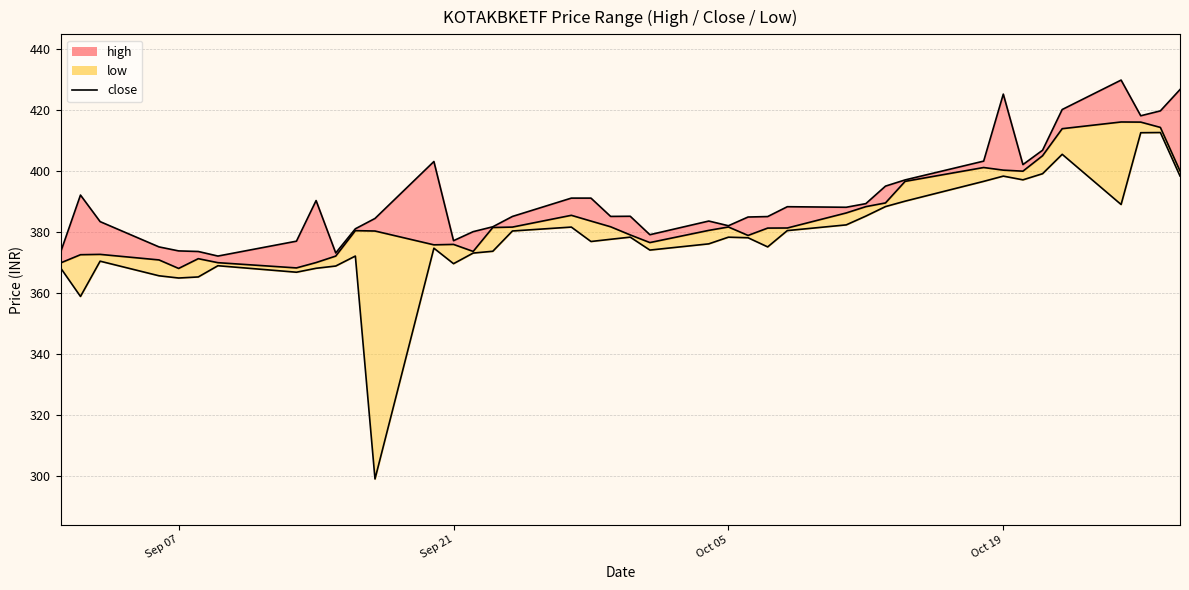

The value of high at 37 is 178.7. True or false?

False